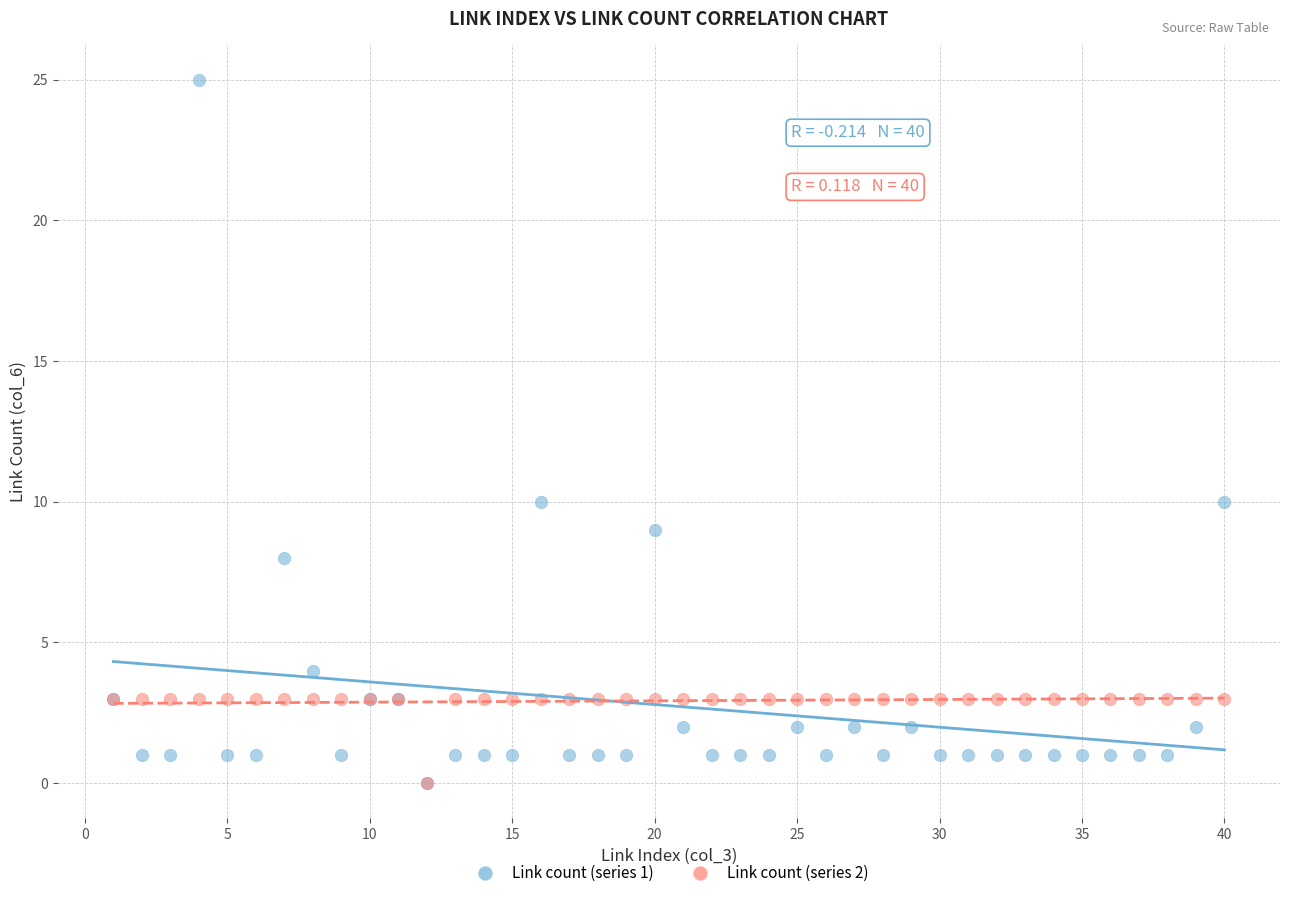

What are all the series names shown in the legend?

Link count (series 1), Link count (series 2)